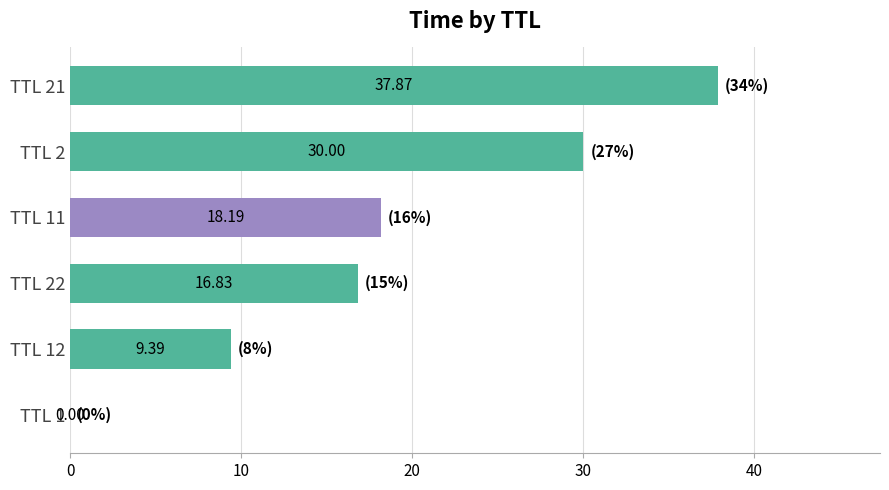

What is the sum of the values at TTL 2 and TTL 1?

30.0